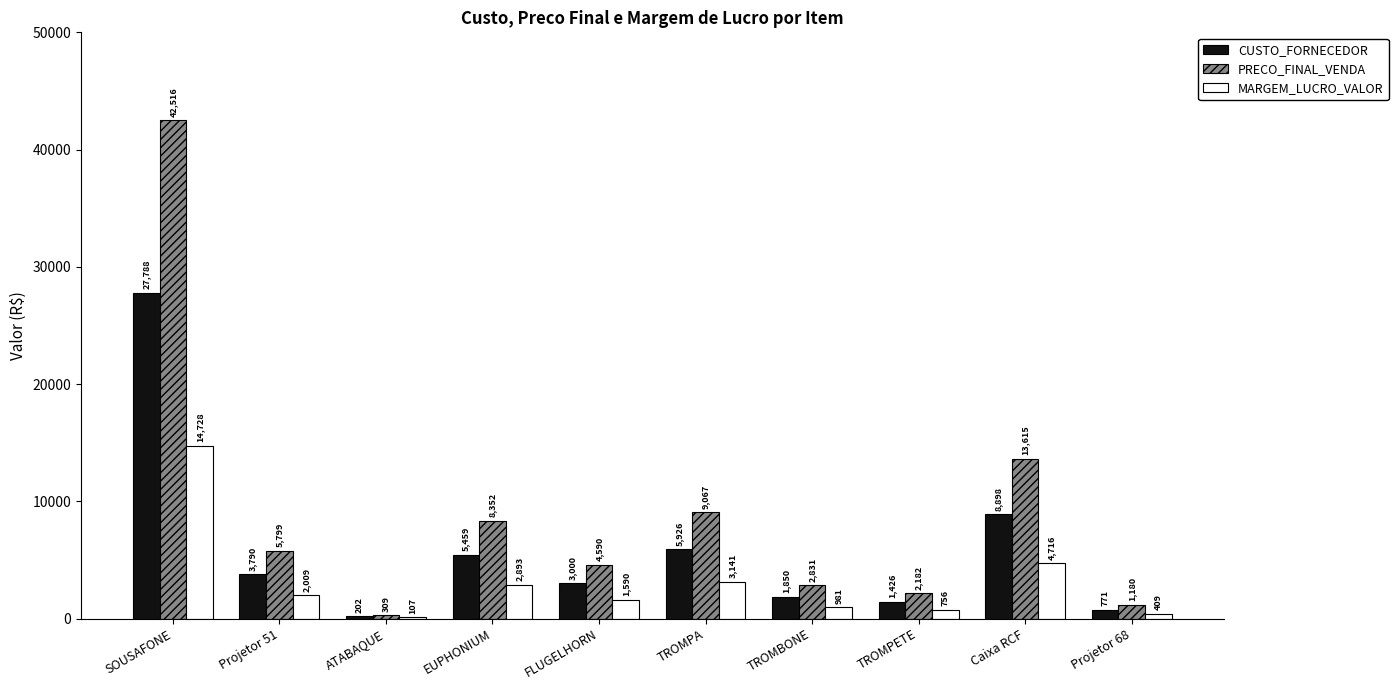

Is the value of CUSTO_FORNECEDOR at FLUGELHORN greater than the value of MARGEM_LUCRO_VALOR at Projetor 51?

Yes